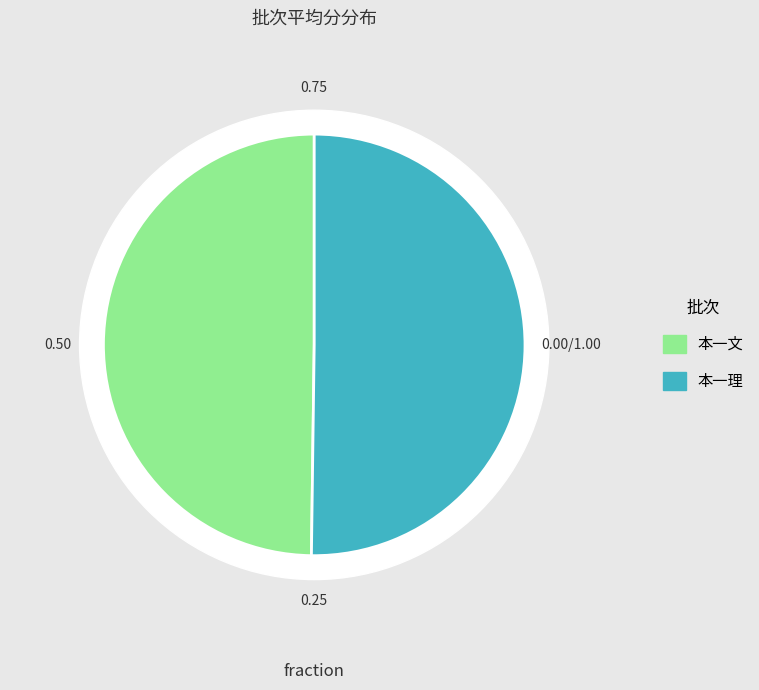

What is the change in value from 本一文 to 本一理?

+4.0